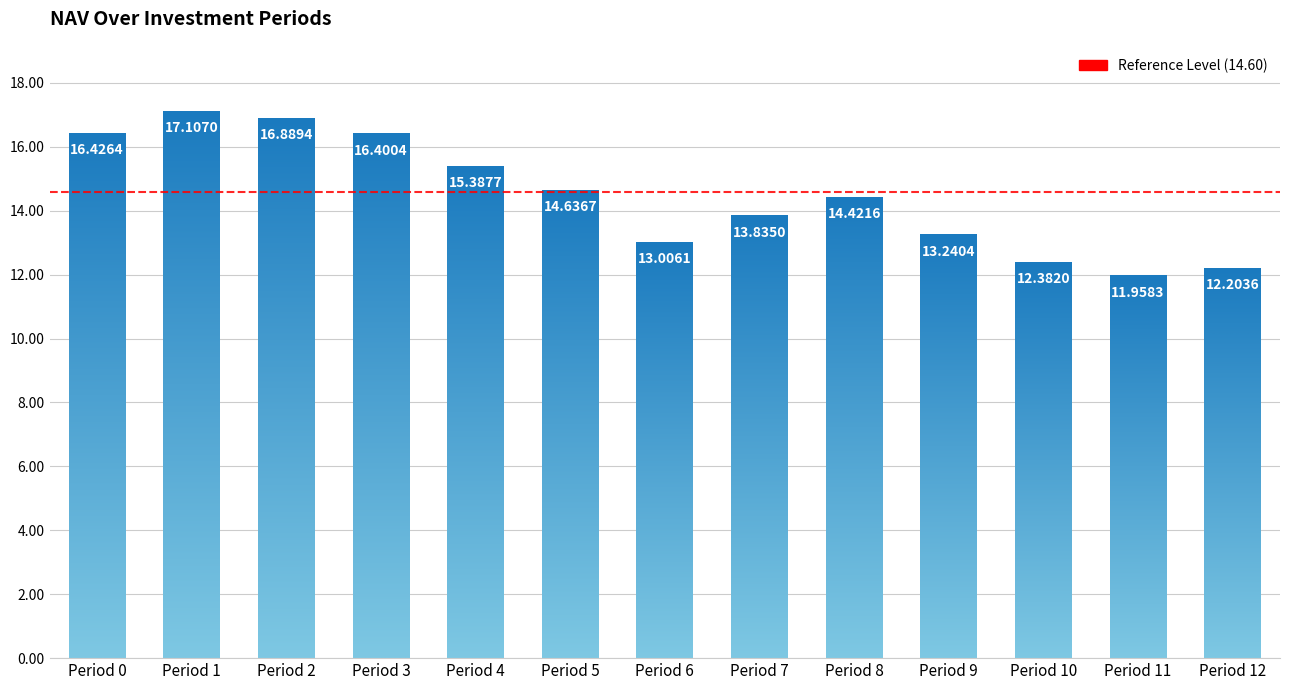

The value at 7 is 13.8. True or false?

True